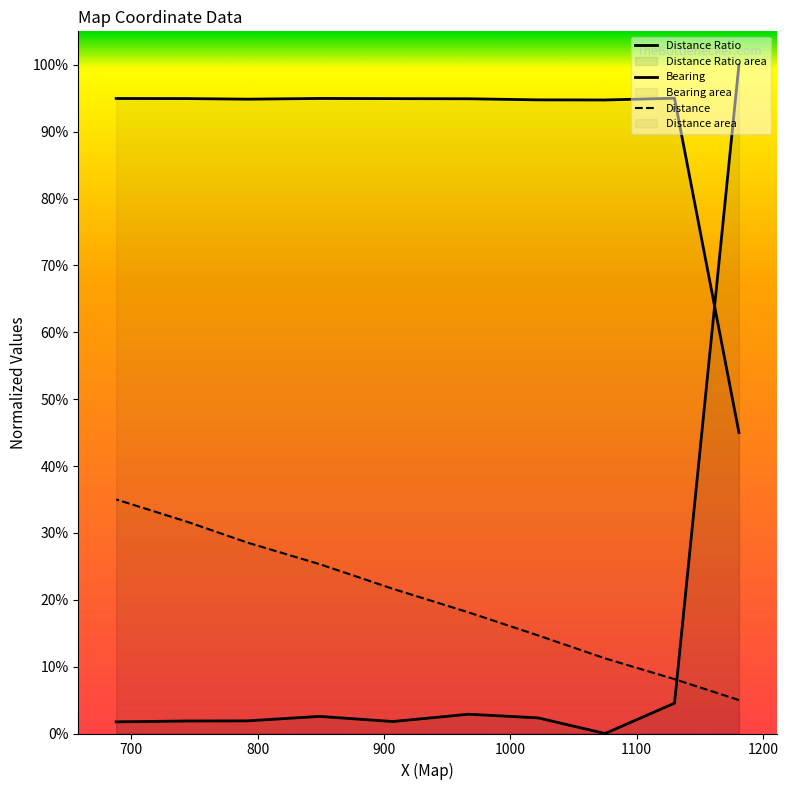

Which has a higher value, 792 or 907?

792